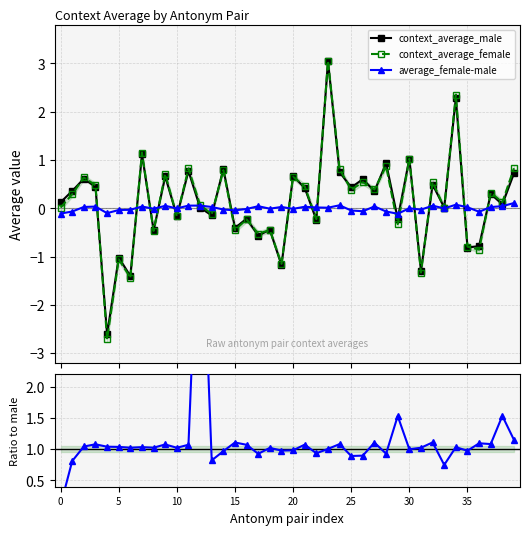

True or false: context_average_female has more than 1 interior local peaks.

True